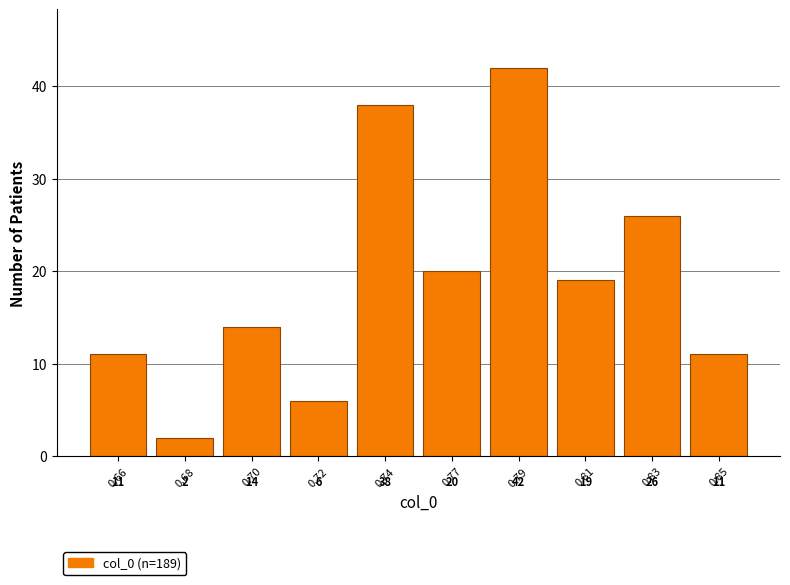

Reading left to right, transcribe all the data shown in this chart.

11	2	14	6	38	20	42	19	26	11